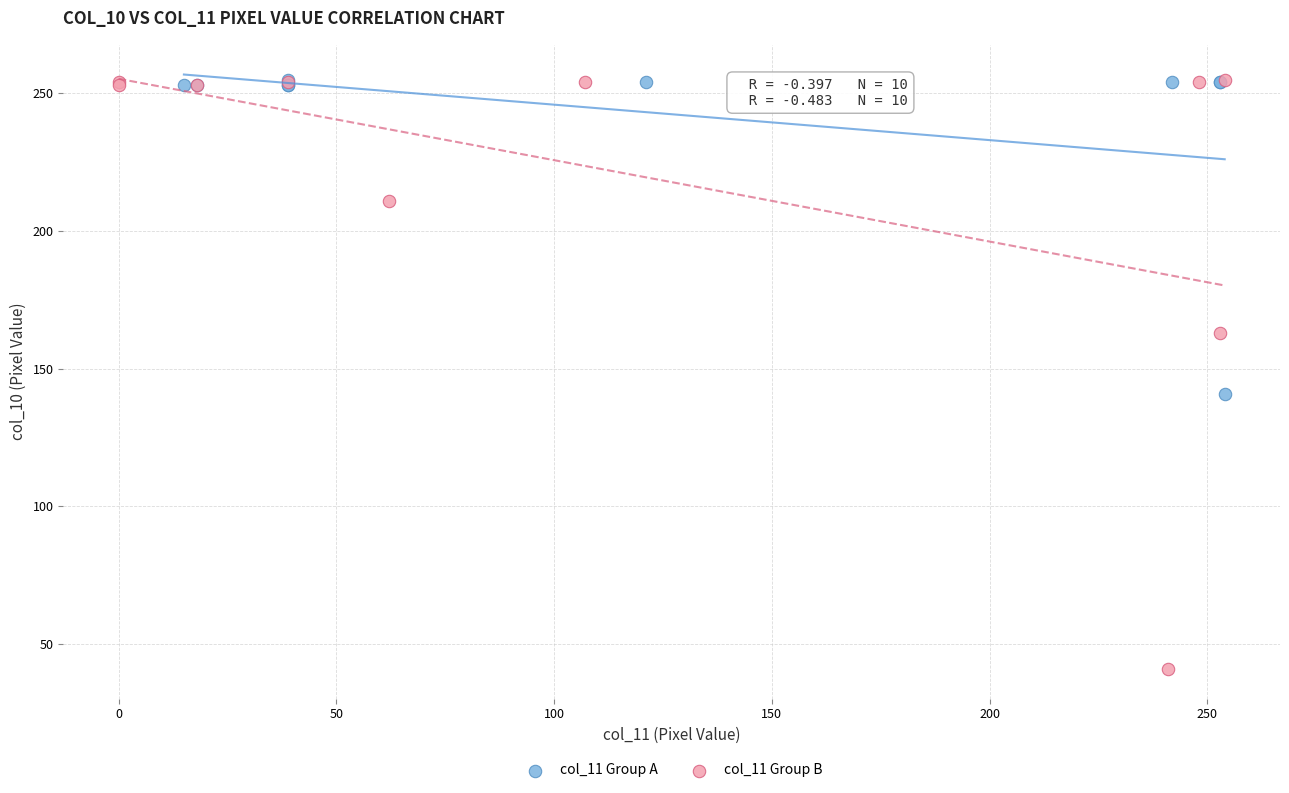

Which series reaches the minimum Y coordinate?

col_11 Group B